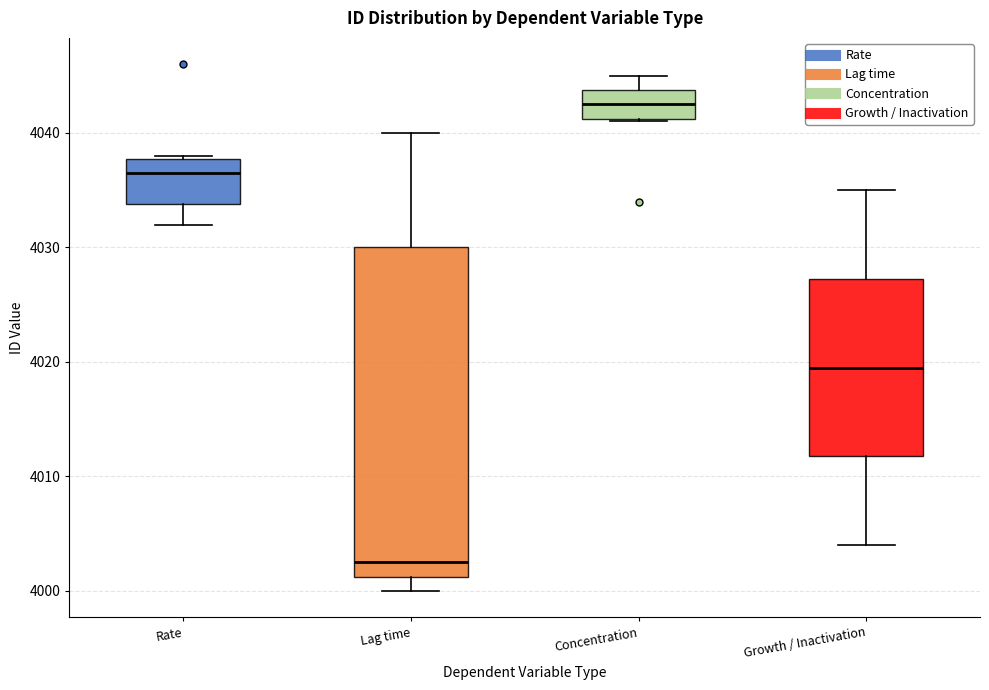

Where is the lower edge of the box for Growth / Inactivation on the y-axis? The values are not printed on the chart, so give them approximately, as read against the axis.

4012